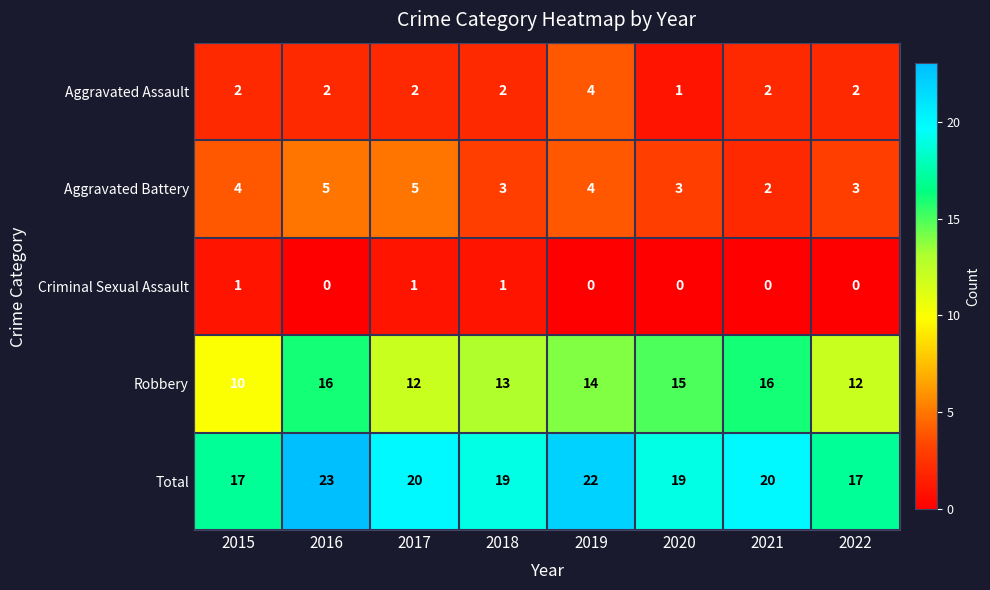

Which series changed the most between 2017 and 2021?

Robbery